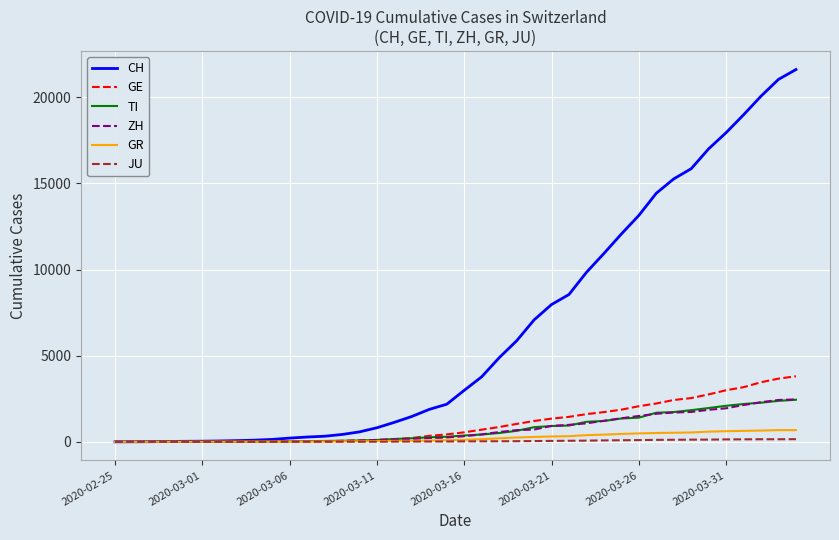

Which series has the widest spread of values?

CH